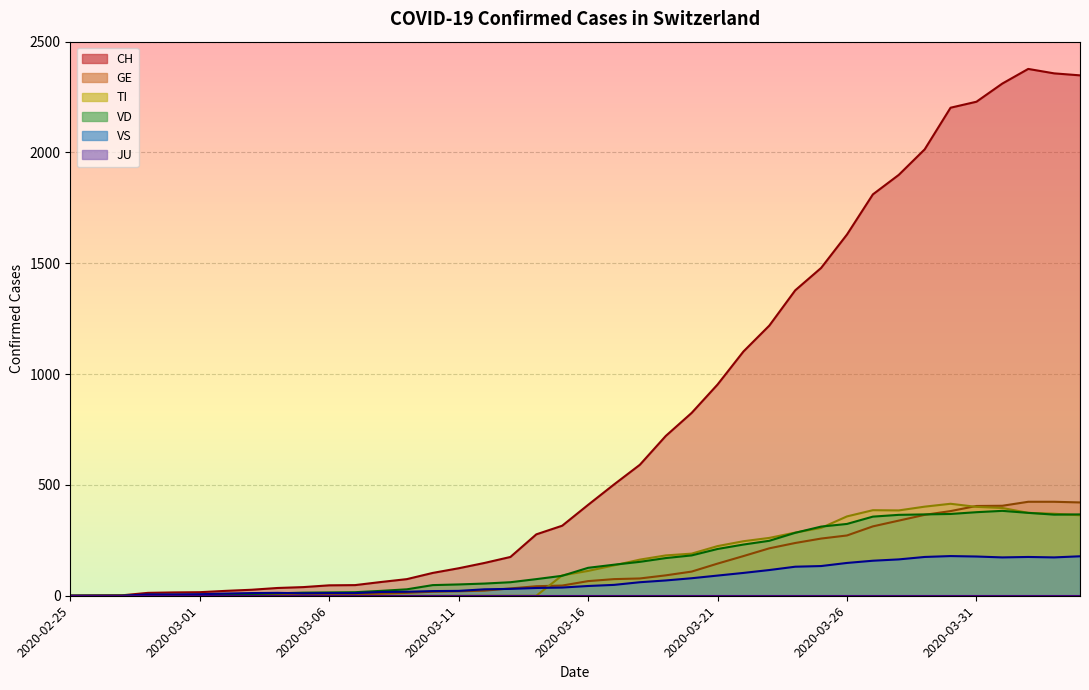

How many interior local peaks does the VD series have?

1